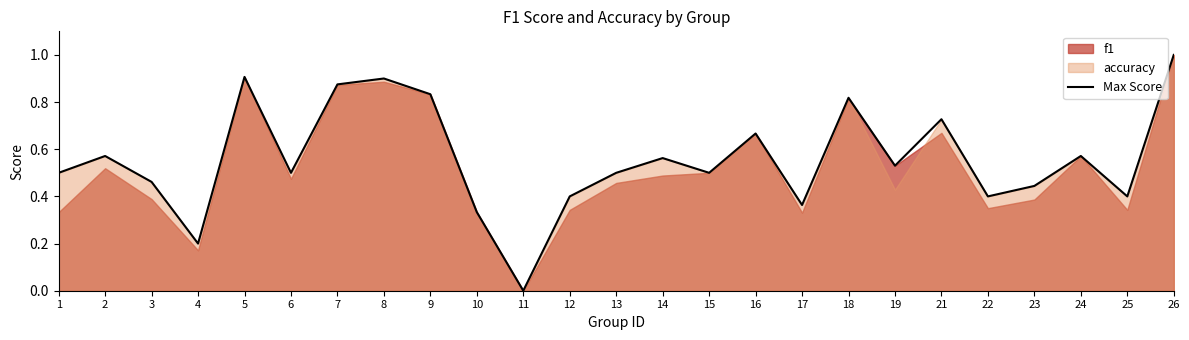

What is the value of the 13th point from the left?

0.5